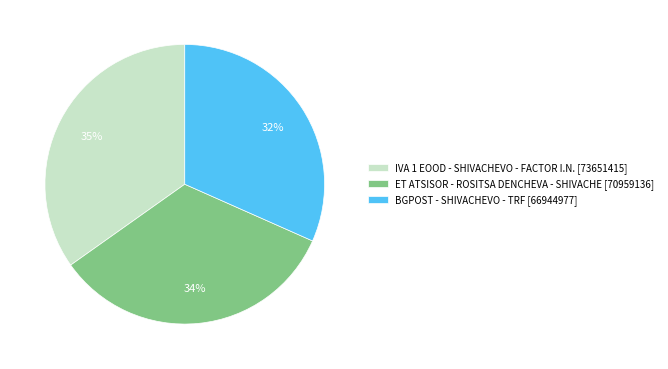

What percentage is the ET ATSISOR - ROSITSA DENCHEVA - SHIVACHE slice, to the nearest percent?

34%